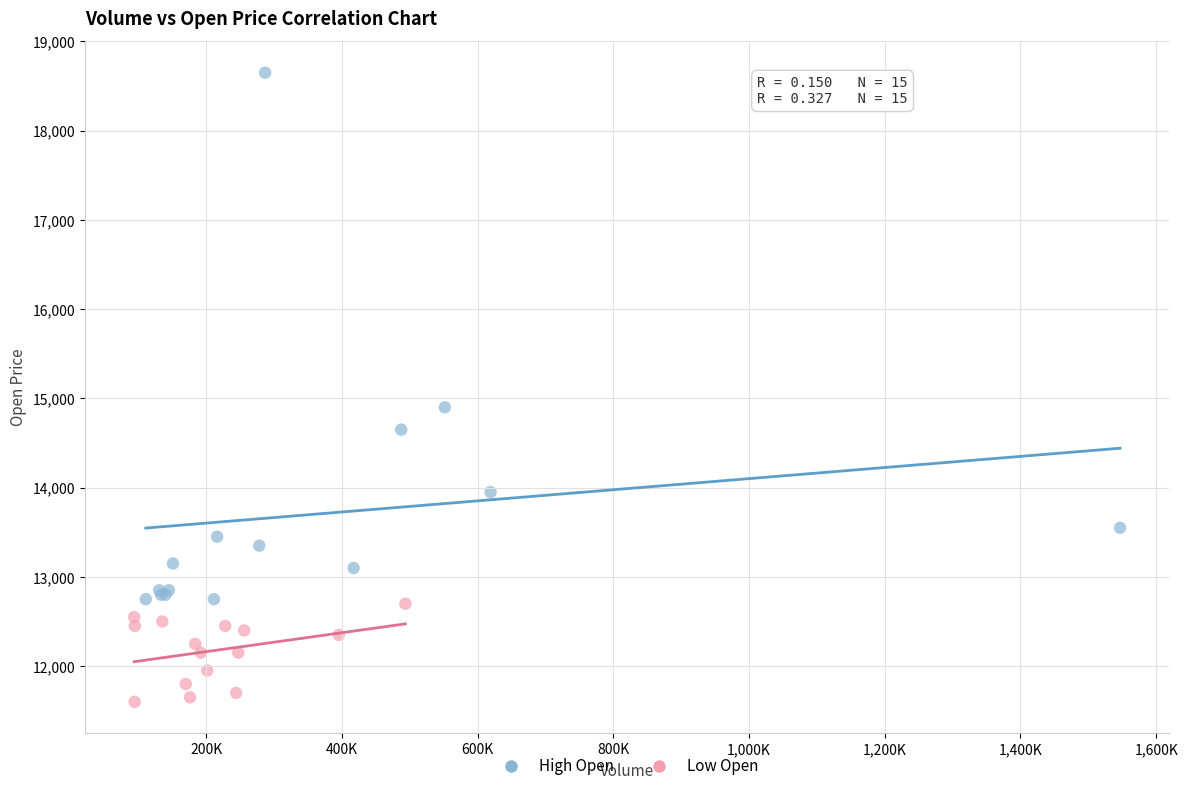

Which series has the largest Y range (max minus min)?

High Open